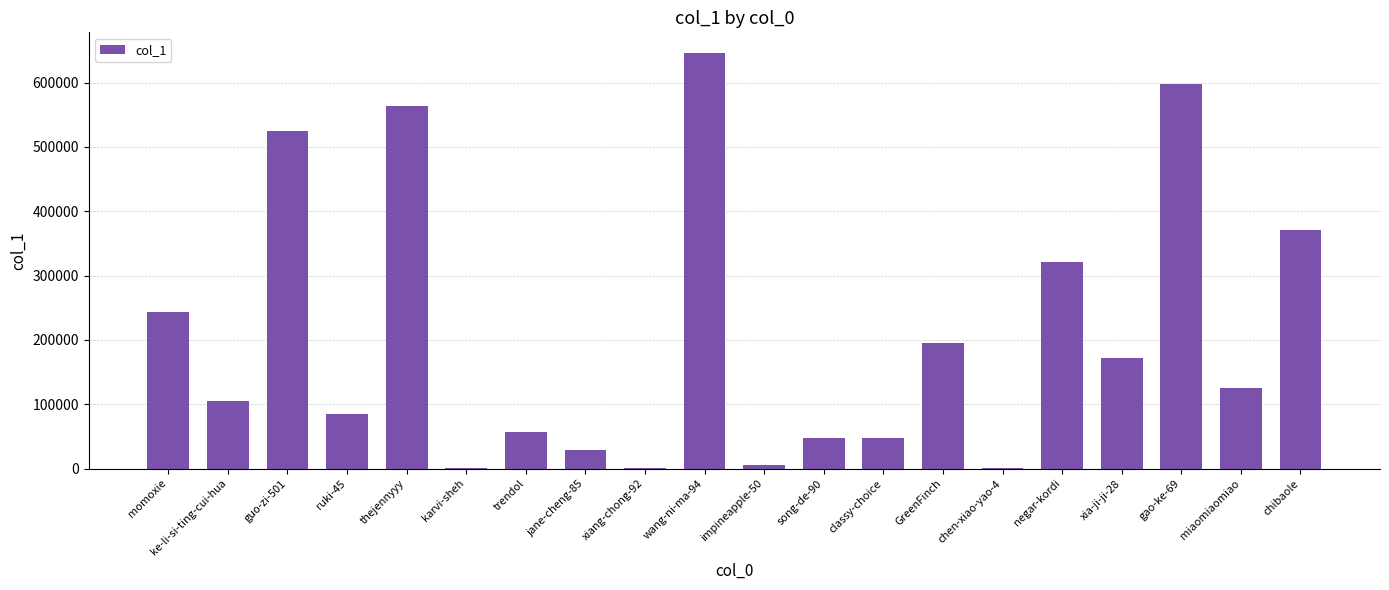

Which has a higher value, gao-ke-69 or ruki-45?

gao-ke-69